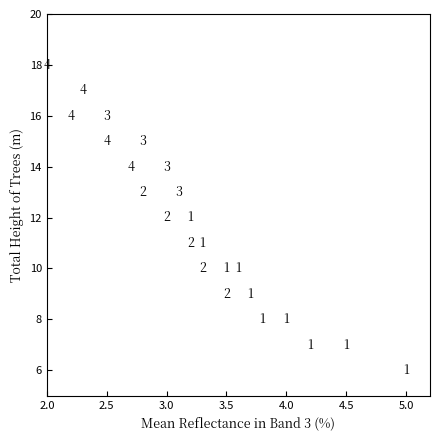

What Y value in the scatter plot is closest to 12?

12